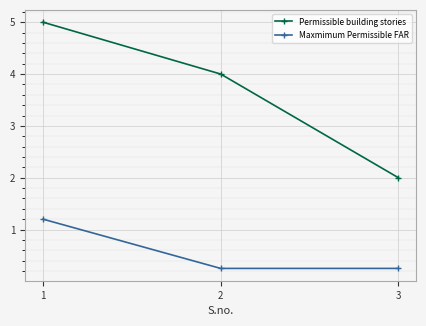

Is it true that Permissible building stories equals 1.1 at 1?

False